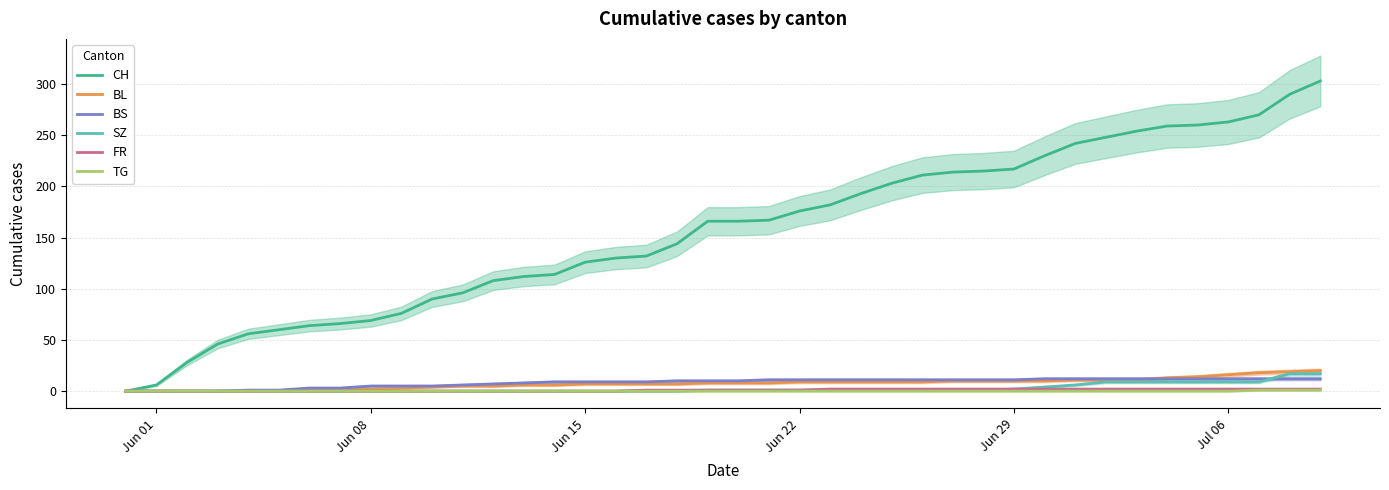

The value of TG at Jun 22 is 0. True or false?

True